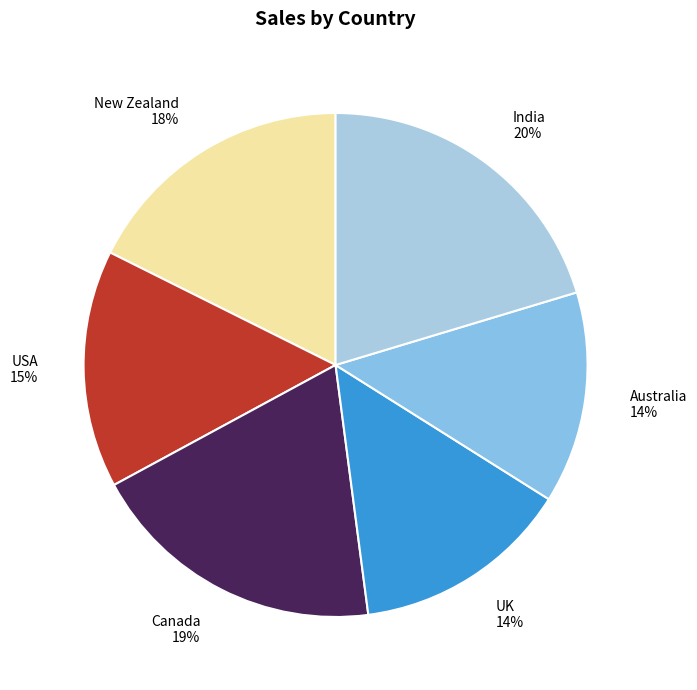

Is there any slice that represents more than half of the pie?

No